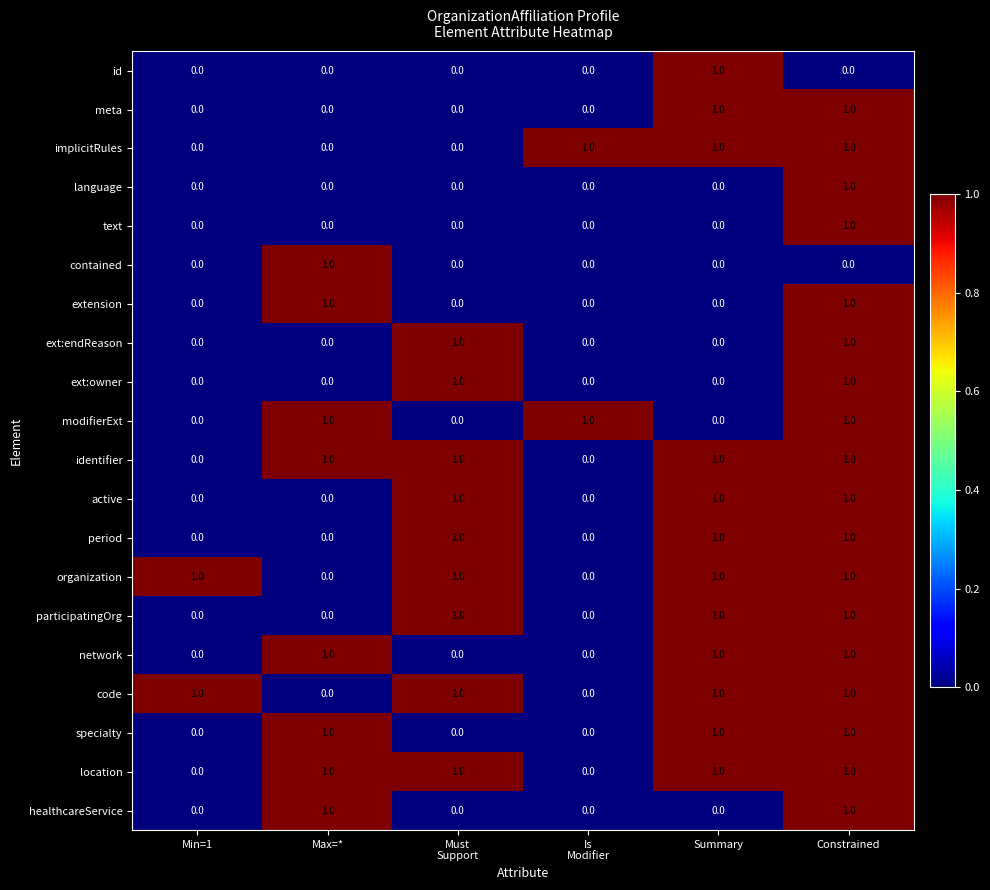

Count the language values in the range 0 to 1.

6